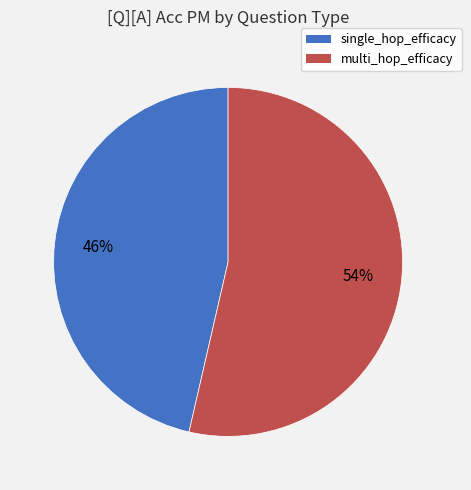

To the nearest percent, what percentage of the pie is multi_hop_efficacy?

54%